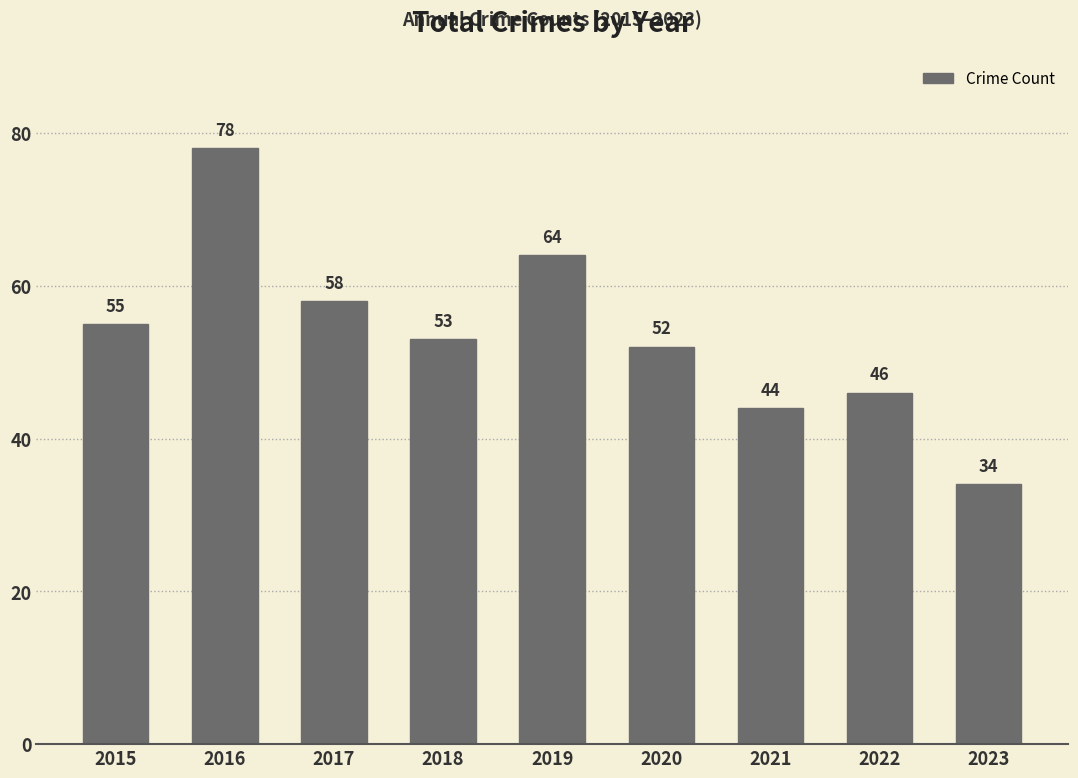

What is the sum of the values at 2021 and 2020?

96